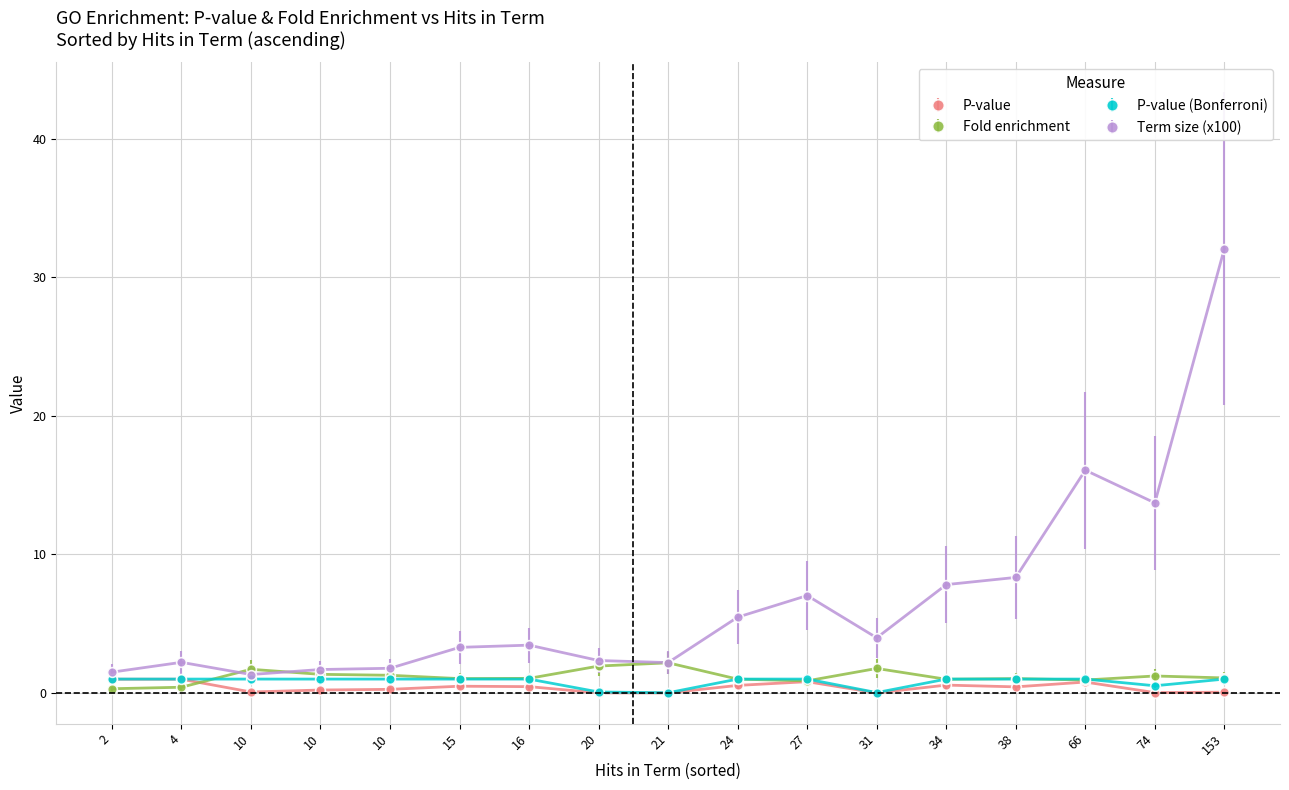

How many data points does each series have?

17